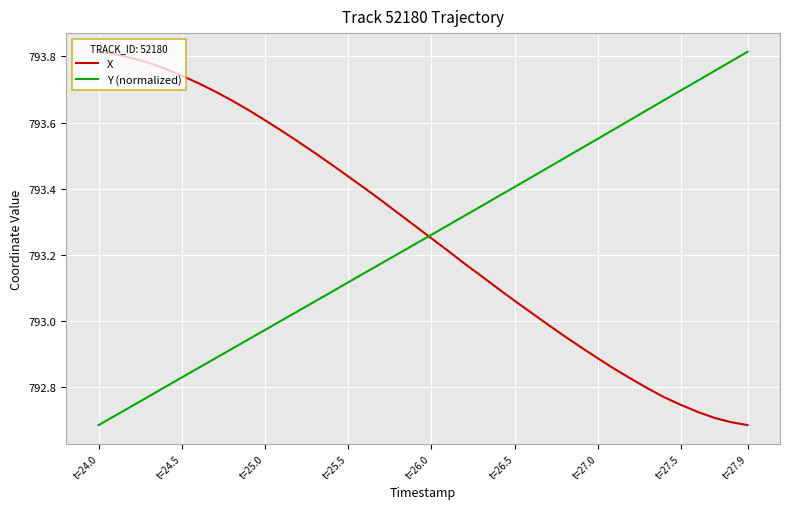

Where does the X series first go above 793?

t=24.0